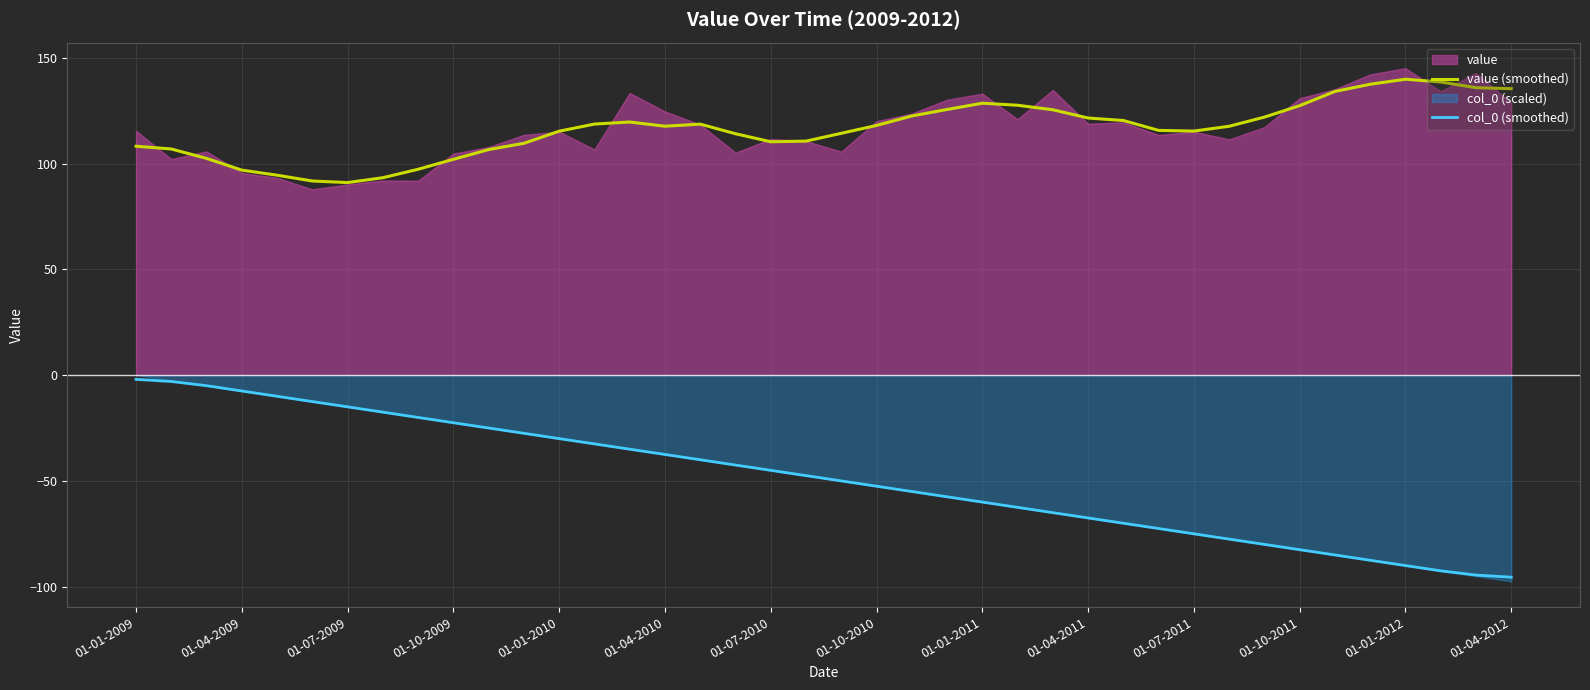

The col_0 (smoothed) series shows -24.1 at 20. True or false?

False